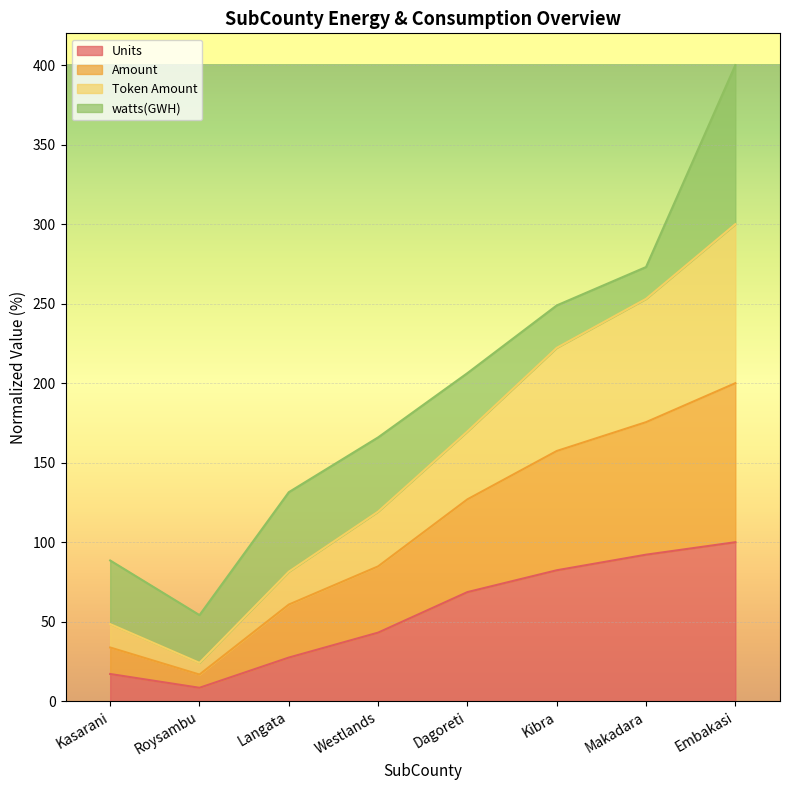

Rank the categories by Token Amount value from lowest to highest.

Roysambu, Kasarani, Langata, Westlands, Dagoreti, Kibra, Makadara, Embakasi